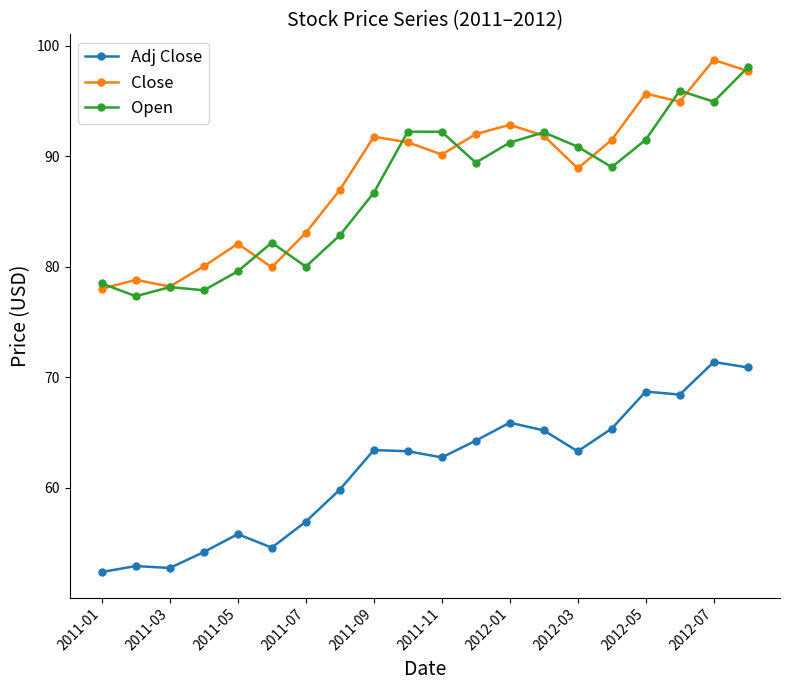

True or false: Adj Close and Close cross at least once.

False